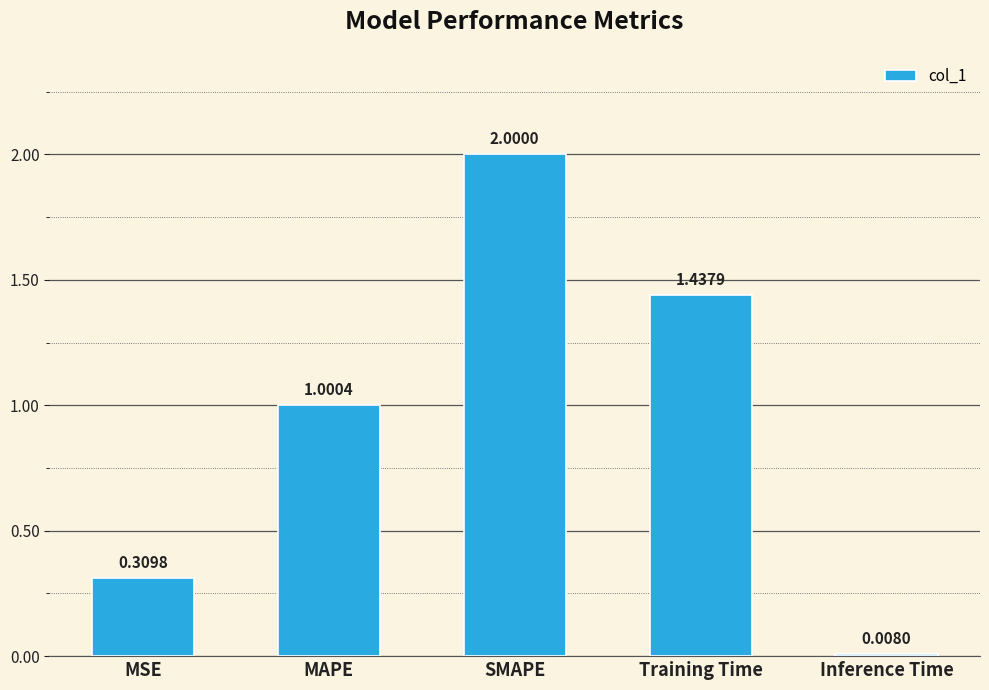

Which label corresponds to the largest value in the chart?

SMAPE